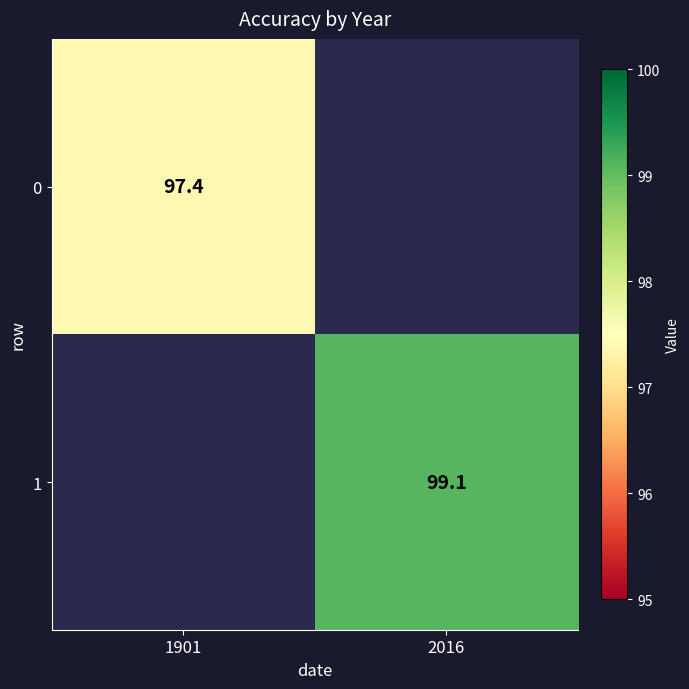

True or false: 0 has a value of 34.4 at 1901.

False